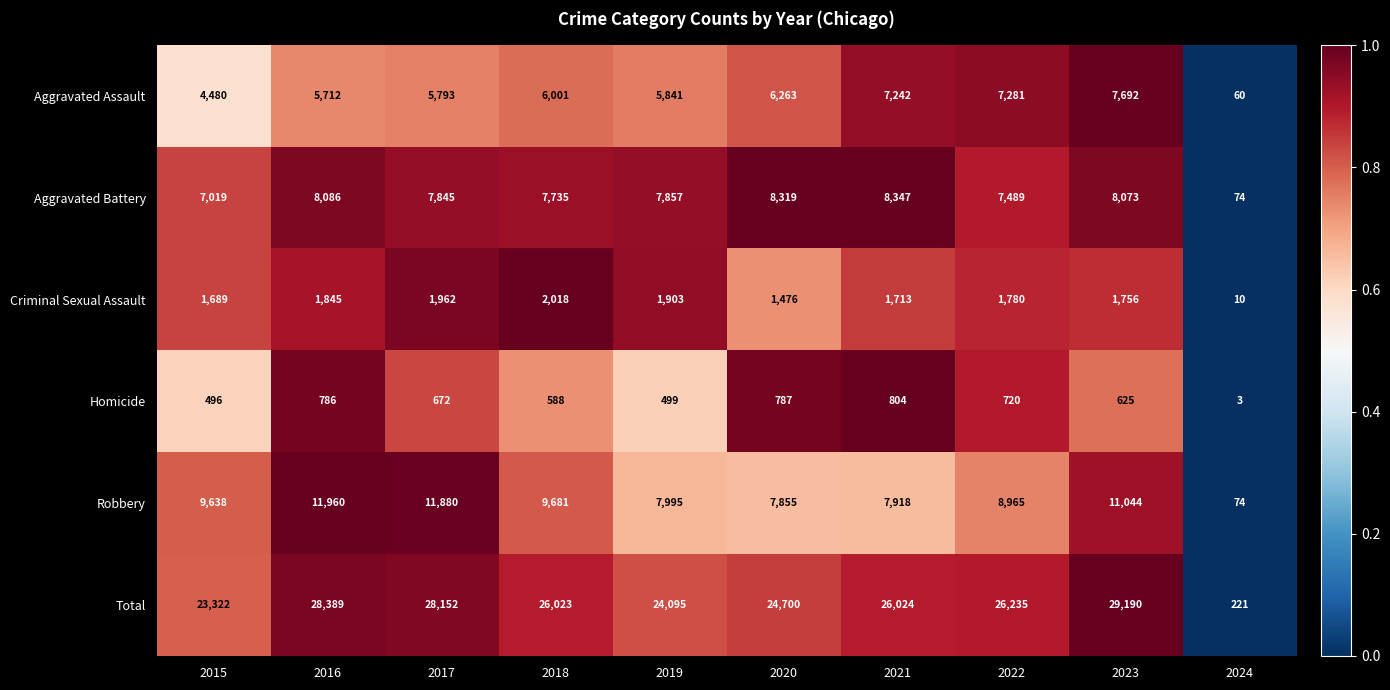

What is the spread (max minus min) of values at 2016?

27603